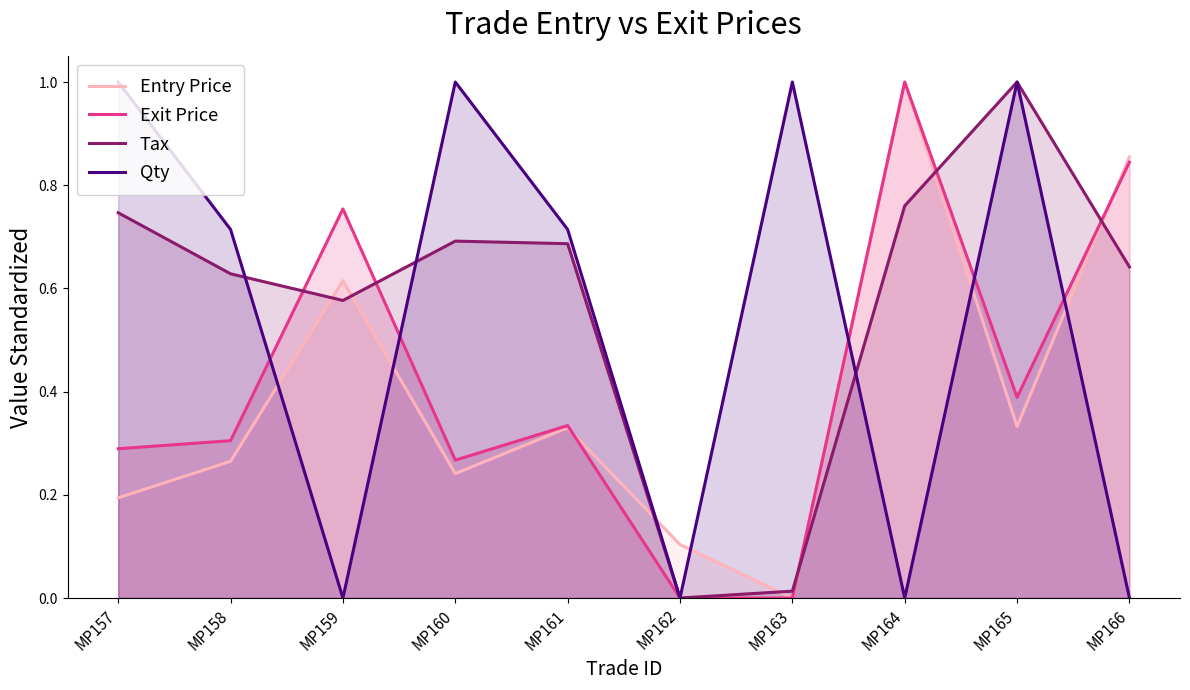

Read the Tax value at MP159.

0.6